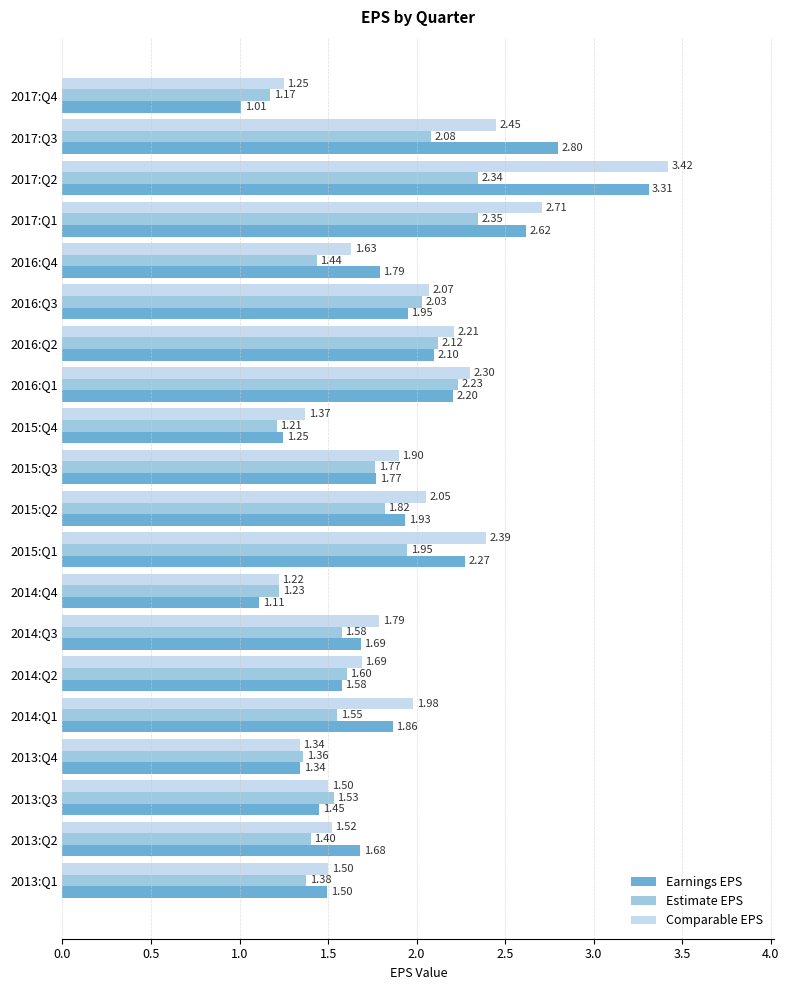

What is the total value across all series at 2015:Q1?

6.6